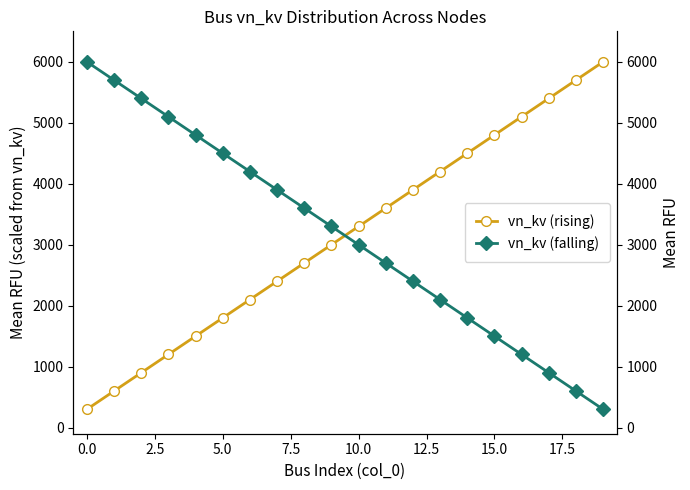

What is the value of the vn_kv (falling) point at the 10th from the left?

3300.0